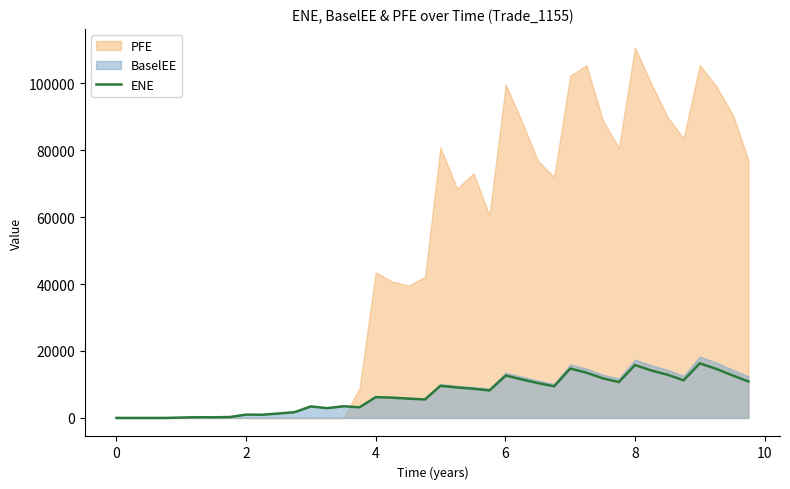

How many data points are less than 8221?

20